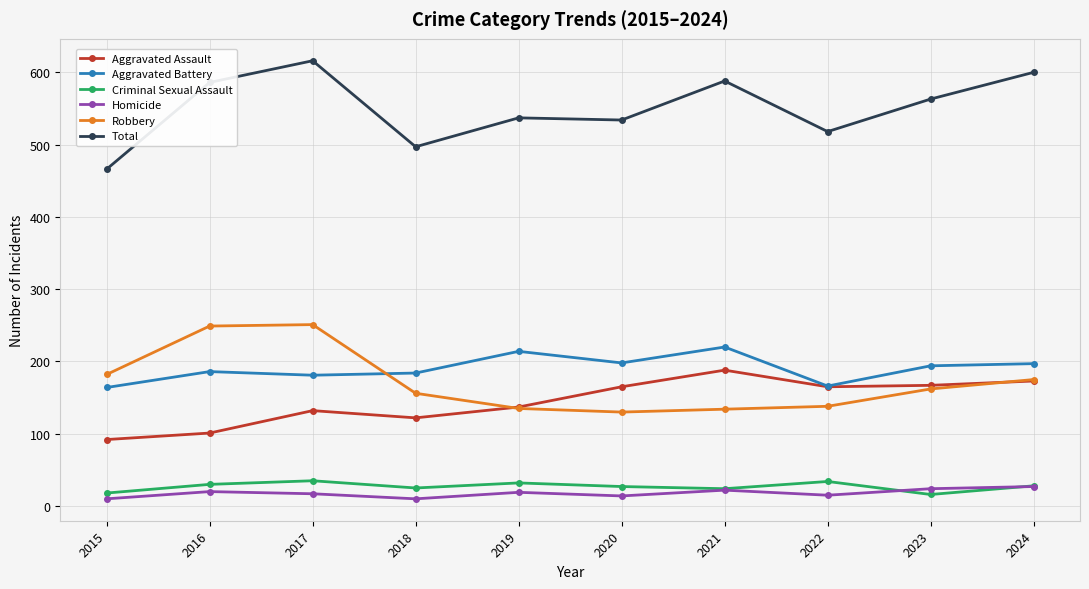

The value of Aggravated Assault at 2017 is 132. True or false?

True